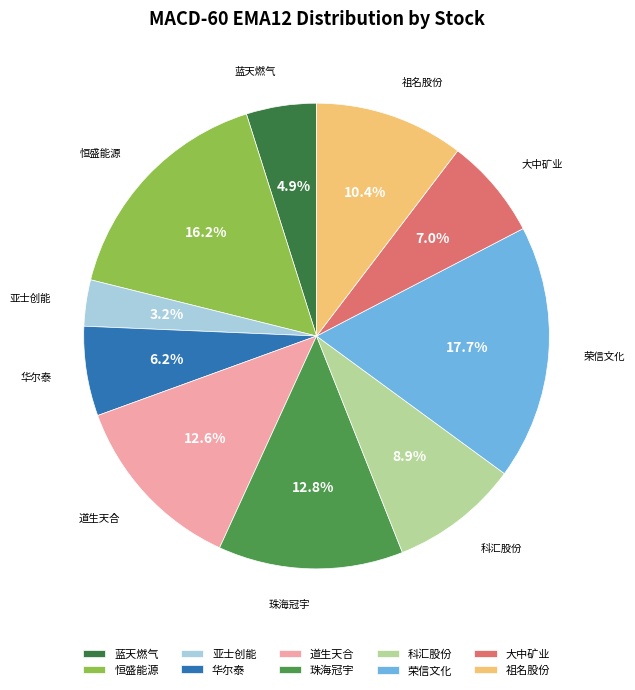

Which category has the biggest portion of the pie?

荣信文化